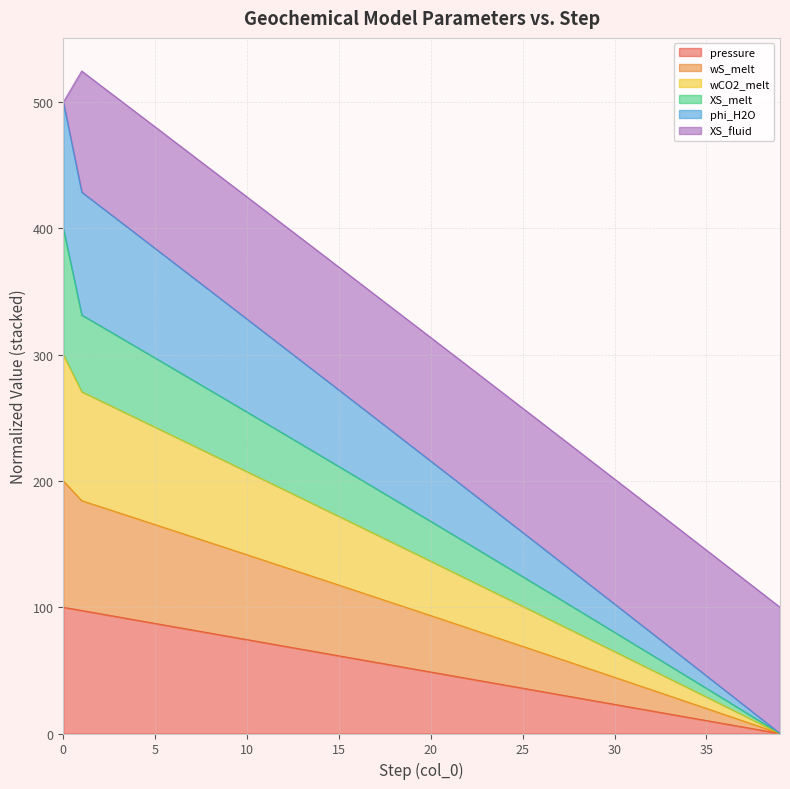

What is the highest value of the pressure series?

100.0